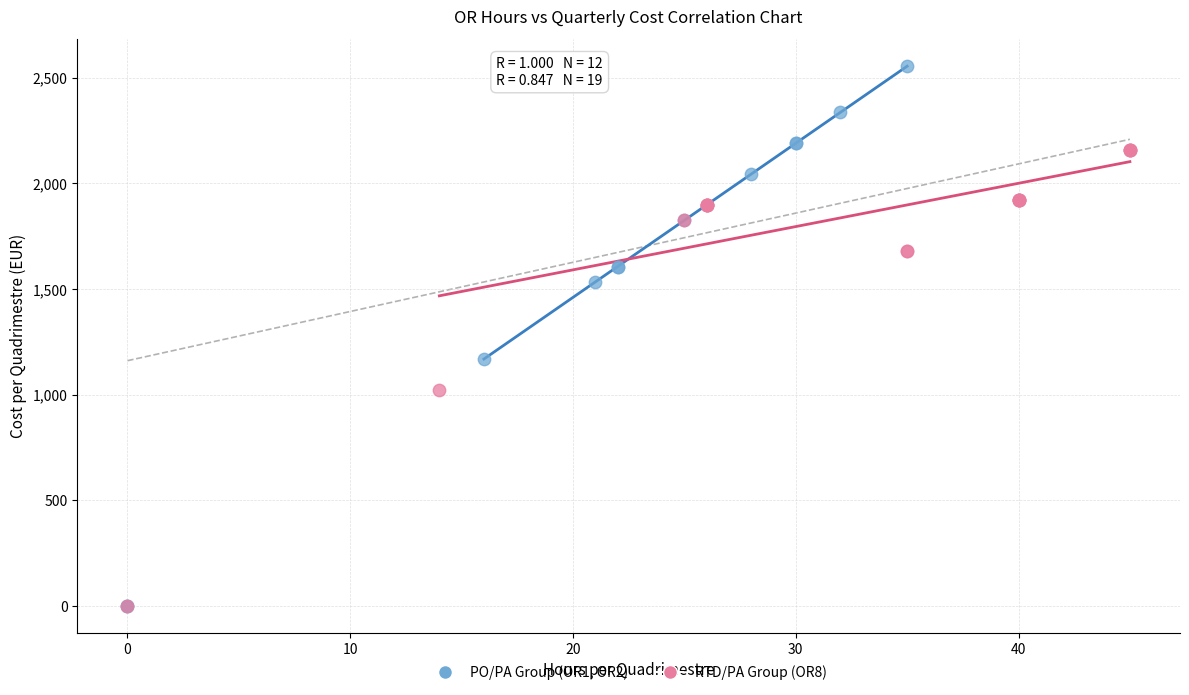

Which series has the widest spread of Y values?

PO/PA Group (OR1, OR2)